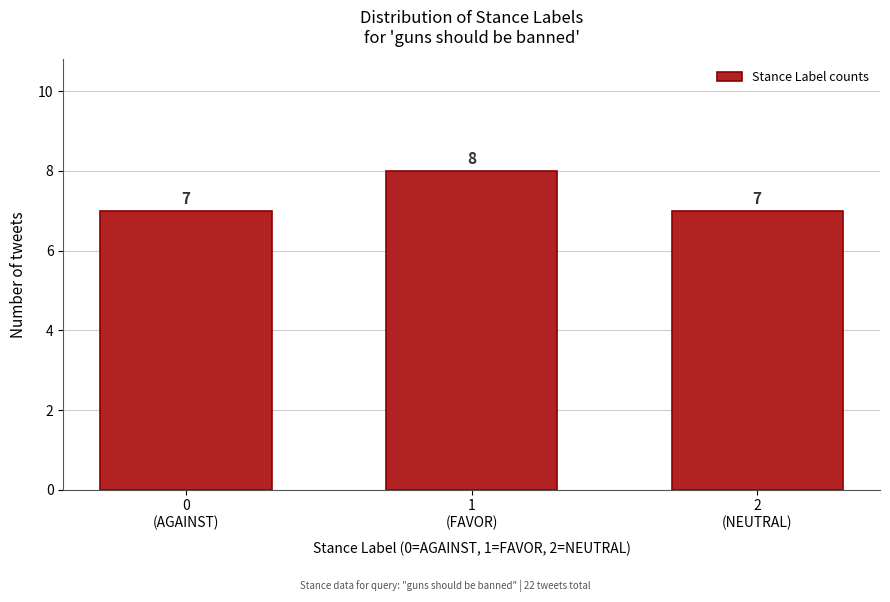

Reading left to right, list all the values displayed in this chart.

7	8	7